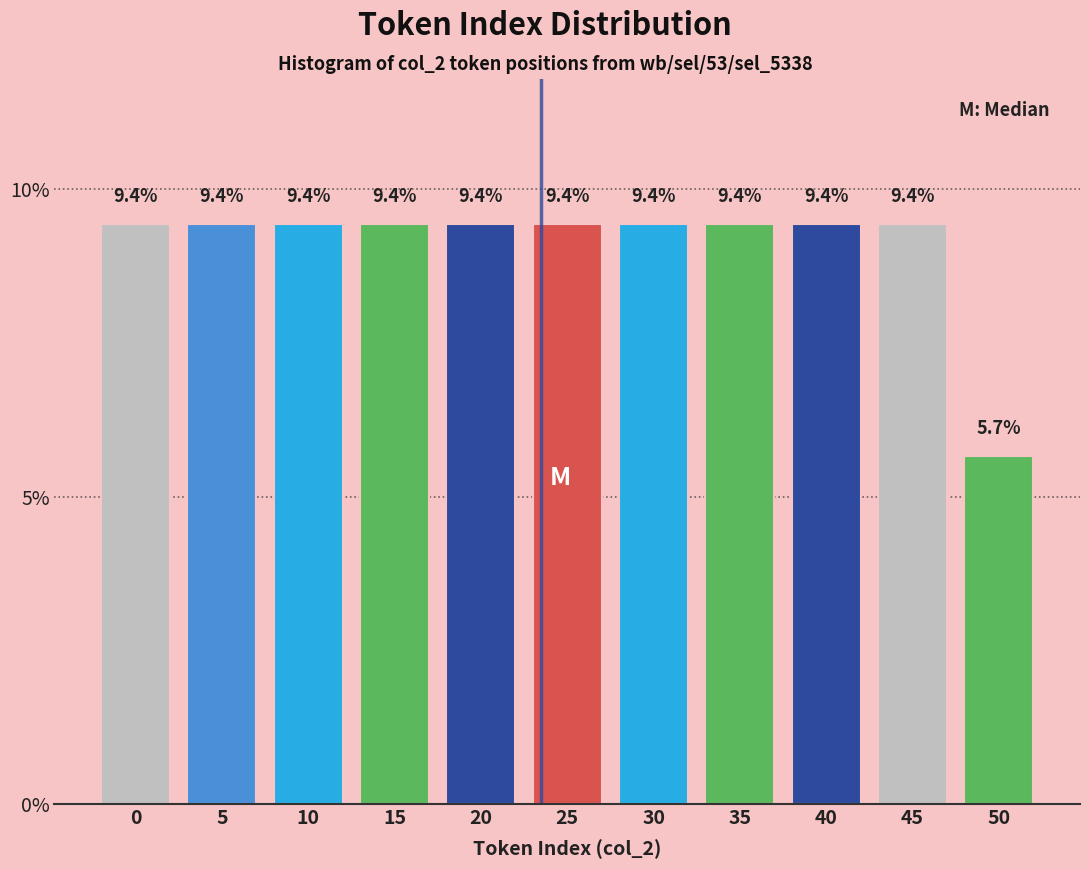

Reading left to right, list all the values displayed in this chart.

0=9.4	5=9.4	10=9.4	15=9.4	20=9.4	25=9.4	30=9.4	35=9.4	40=9.4	45=9.4	50=5.7